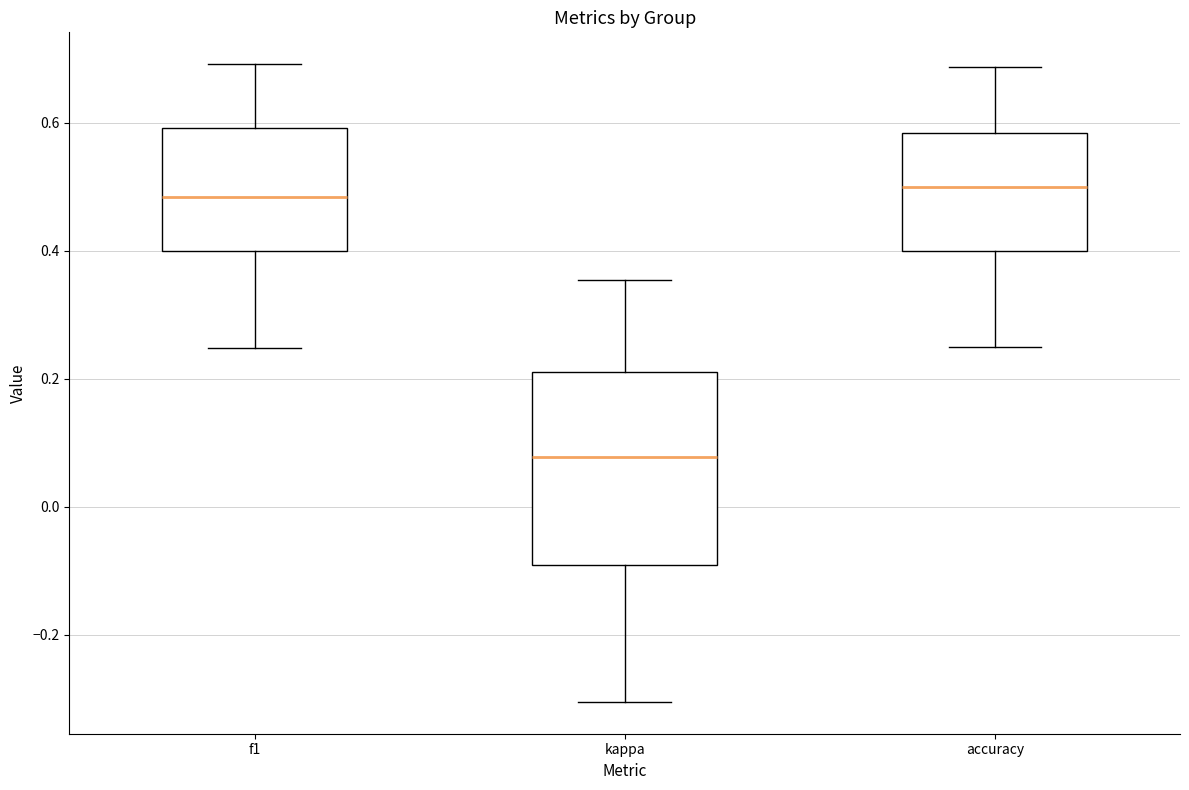

Reading left to right, read every box against the y-axis: the position of its median line, the range the box covers, and the ends of its whiskers. The values are not printed on the chart, so give them approximately, as read against the axis.

f1: median 0.48, box 0.40 to 0.60, whiskers 0.24 to 0.70
kappa: median 0.08, box -0.10 to 0.22, whiskers -0.30 to 0.36
accuracy: median 0.50, box 0.40 to 0.58, whiskers 0.26 to 0.68